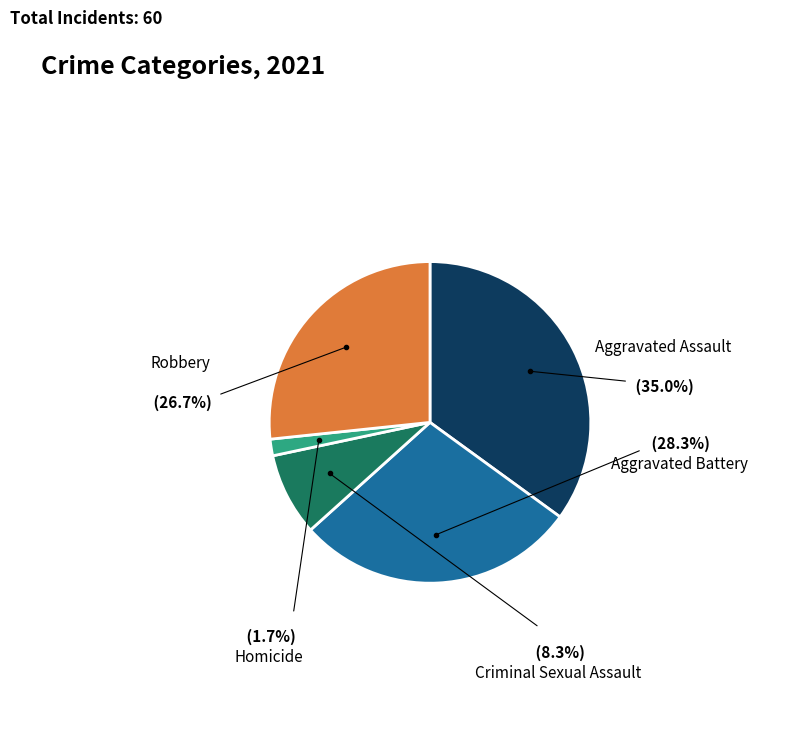

Does any single category account for the majority?

No